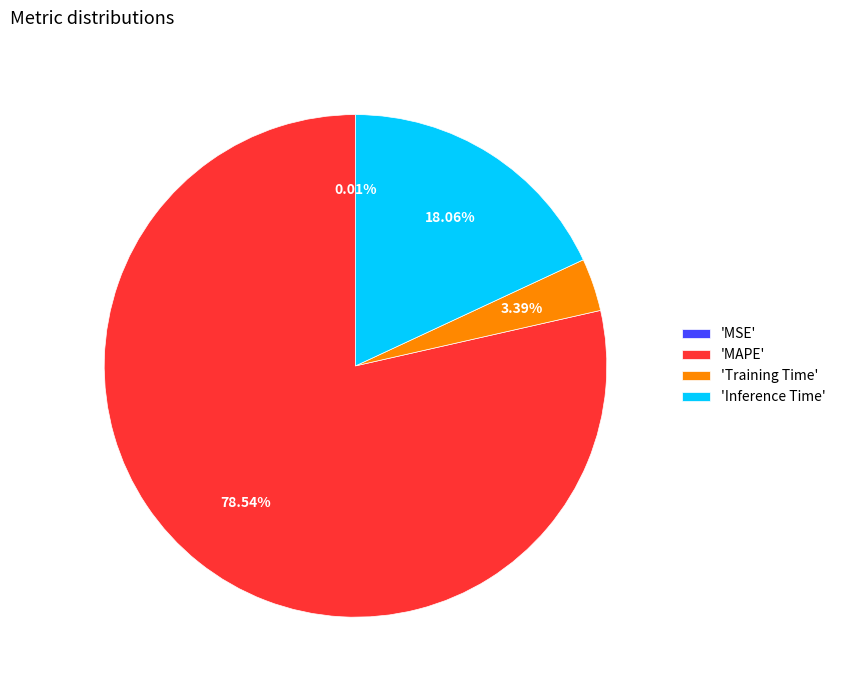

Is 'Training Time' the majority of the pie?

No